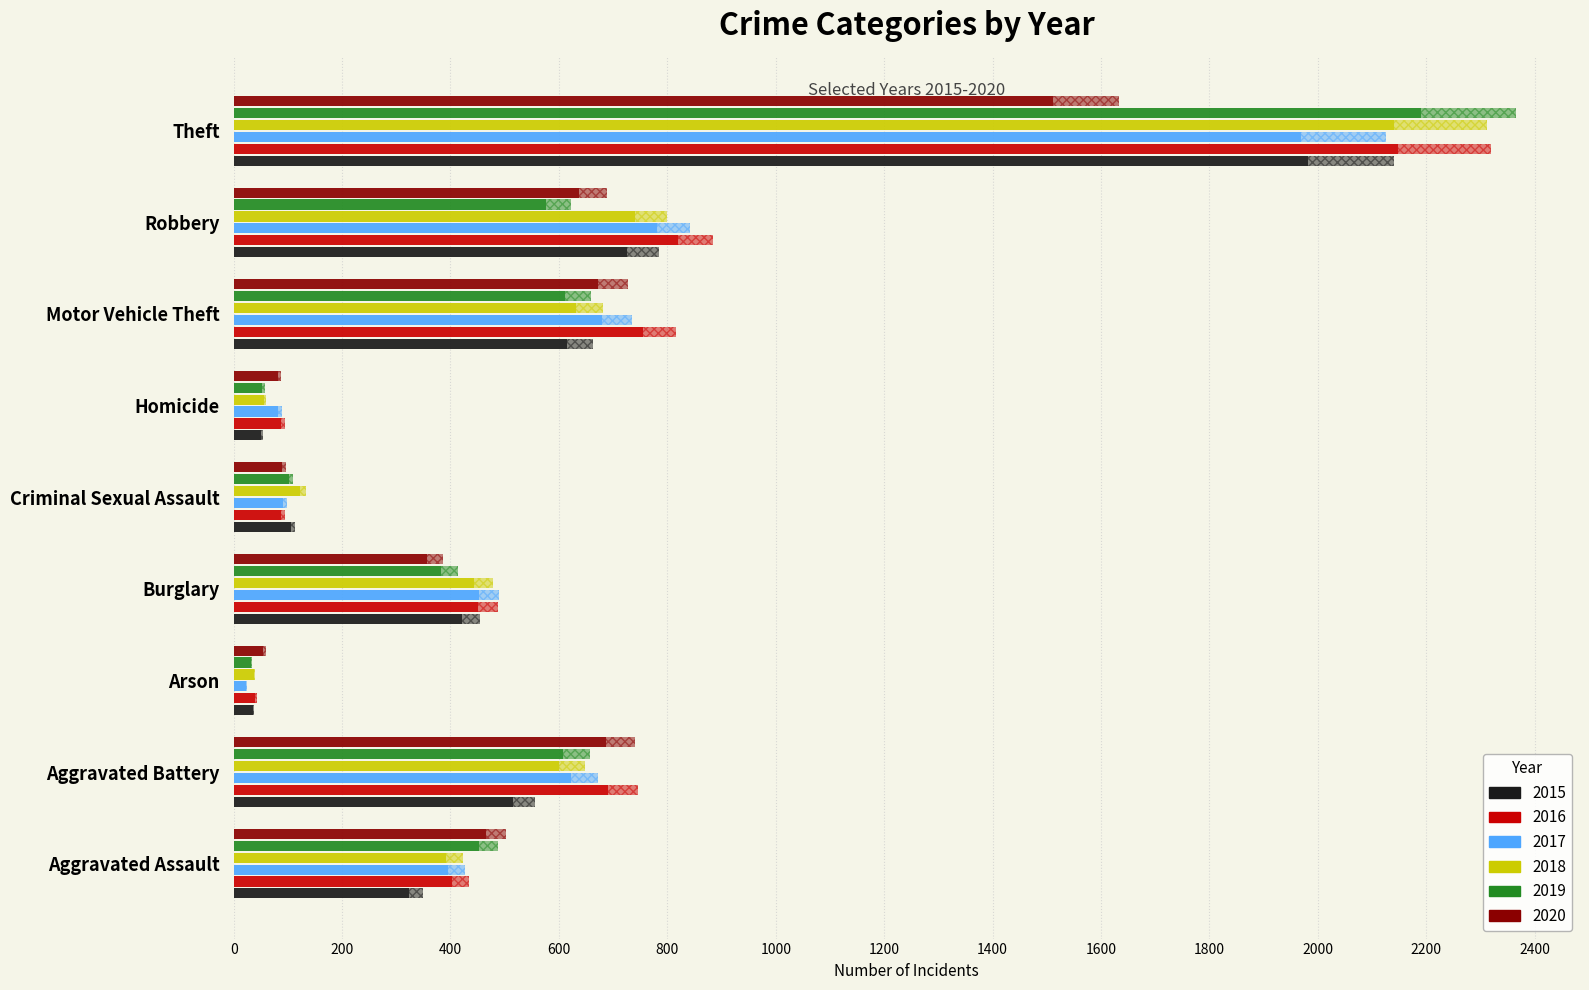

Rank the series by their maximum value, from highest to lowest.

2019, 2016, 2018, 2015, 2017, 2020